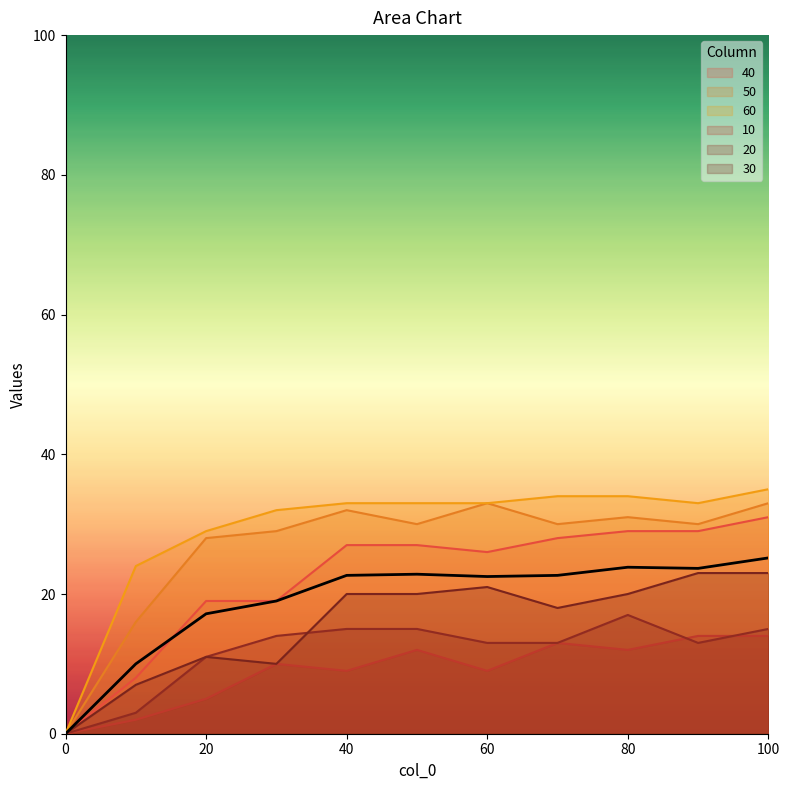

What value does the 50 series have at 50?

30